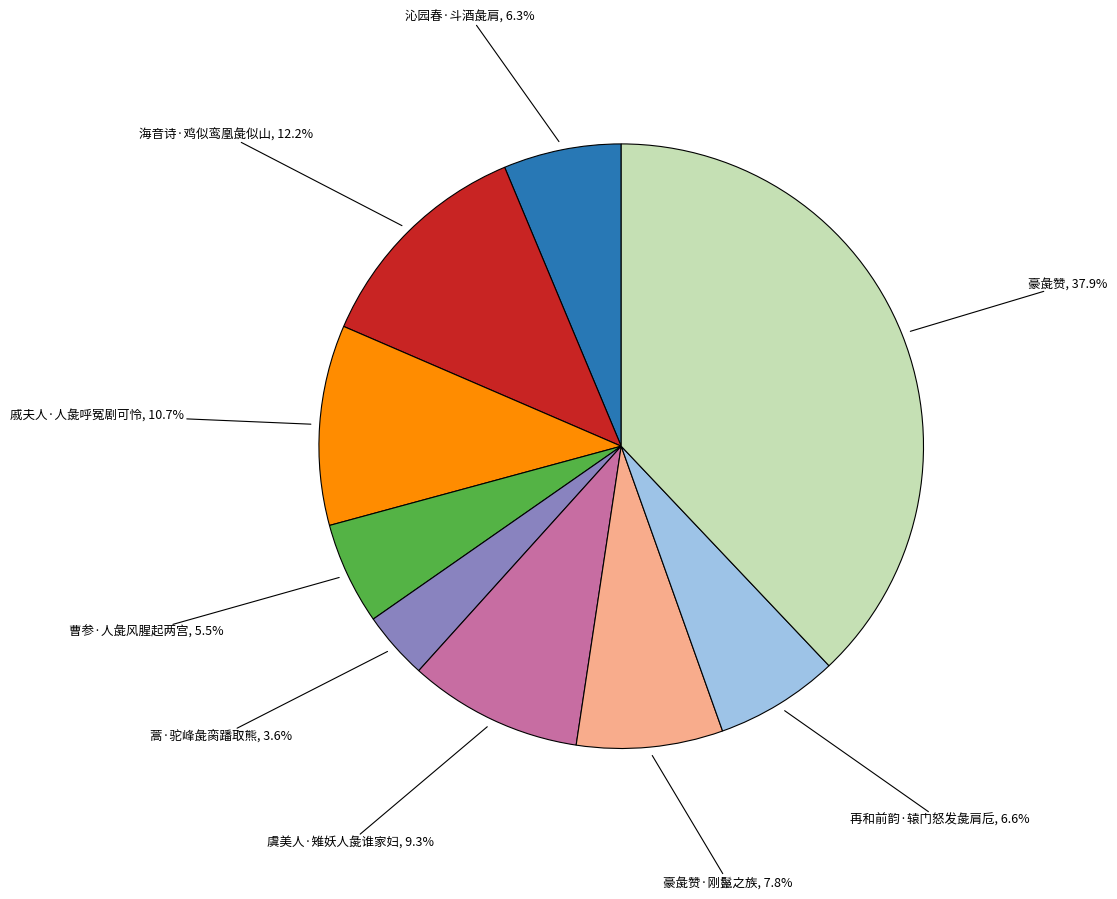

What is the smallest slice in the pie chart?

蒿·驼峰彘脔蹯取熊